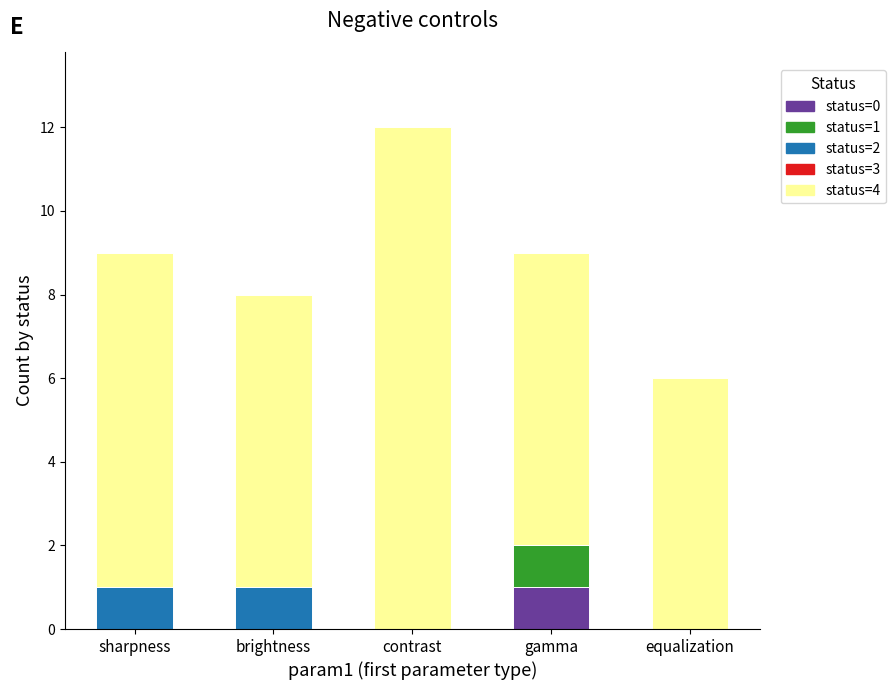

What is the total value across all series at contrast?

12